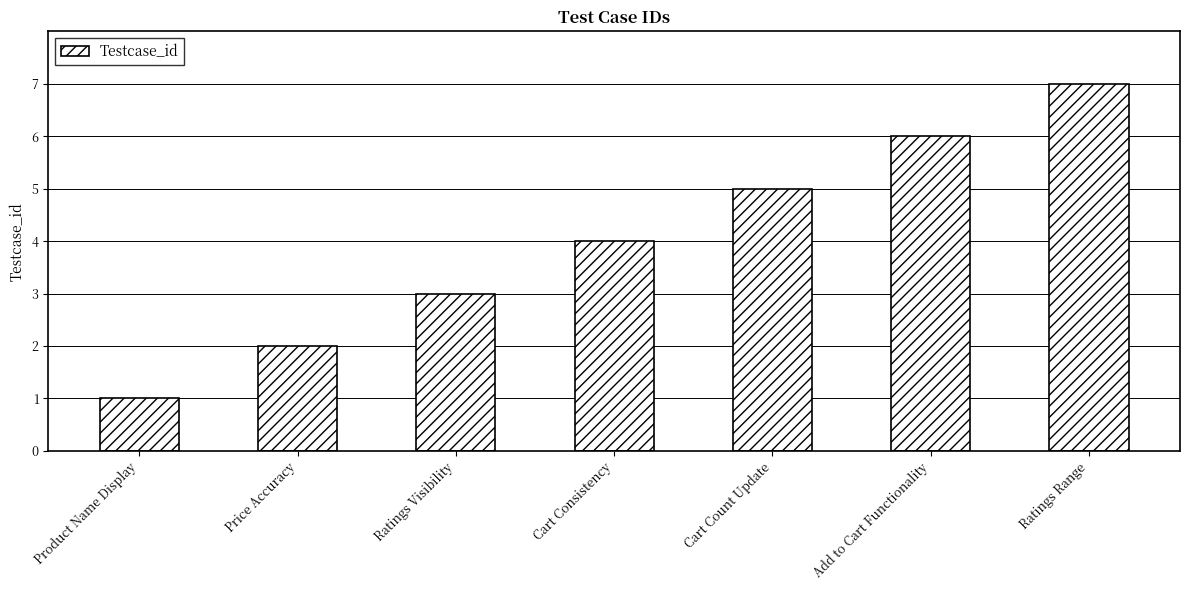

What is the approximate value at Ratings Range?

7